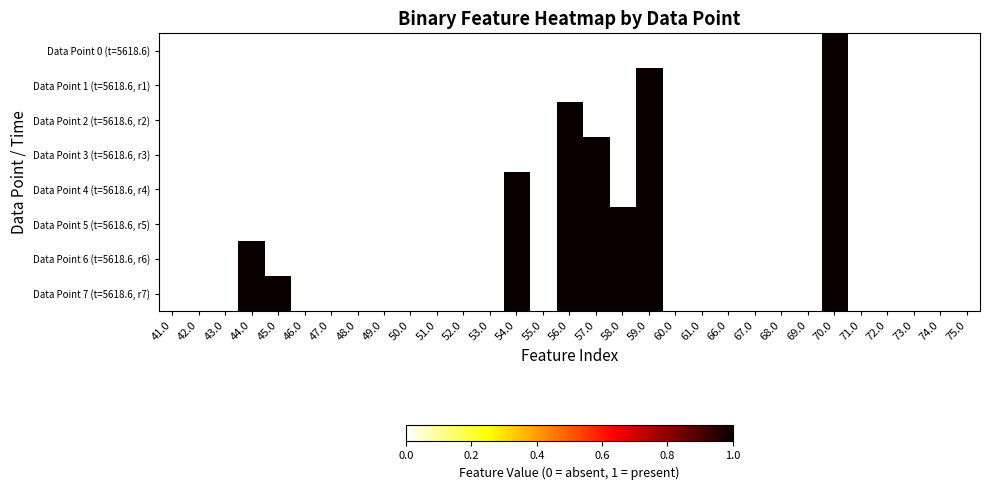

Reading left to right, what are all the values shown in this chart?

Data Point 0 (t=5618.6): 41.0=0	42.0=0	43.0=0	44.0=0	45.0=0	46.0=0	47.0=0	48.0=0	49.0=0	50.0=0	51.0=0	52.0=0	53.0=0	54.0=0	55.0=0	56.0=0	57.0=0	58.0=0	59.0=0	60.0=0	61.0=0	66.0=0	67.0=0	68.0=0	69.0=0	70.0=1	71.0=0	72.0=0	73.0=0	74.0=0	75.0=0
Data Point 1 (t=5618.6, r1): 41.0=0	42.0=0	43.0=0	44.0=0	45.0=0	46.0=0	47.0=0	48.0=0	49.0=0	50.0=0	51.0=0	52.0=0	53.0=0	54.0=0	55.0=0	56.0=0	57.0=0	58.0=0	59.0=1	60.0=0	61.0=0	66.0=0	67.0=0	68.0=0	69.0=0	70.0=1	71.0=0	72.0=0	73.0=0	74.0=0	75.0=0
Data Point 2 (t=5618.6, r2): 41.0=0	42.0=0	43.0=0	44.0=0	45.0=0	46.0=0	47.0=0	48.0=0	49.0=0	50.0=0	51.0=0	52.0=0	53.0=0	54.0=0	55.0=0	56.0=1	57.0=0	58.0=0	59.0=1	60.0=0	61.0=0	66.0=0	67.0=0	68.0=0	69.0=0	70.0=1	71.0=0	72.0=0	73.0=0	74.0=0	75.0=0
Data Point 3 (t=5618.6, r3): 41.0=0	42.0=0	43.0=0	44.0=0	45.0=0	46.0=0	47.0=0	48.0=0	49.0=0	50.0=0	51.0=0	52.0=0	53.0=0	54.0=0	55.0=0	56.0=1	57.0=1	58.0=0	59.0=1	60.0=0	61.0=0	66.0=0	67.0=0	68.0=0	69.0=0	70.0=1	71.0=0	72.0=0	73.0=0	74.0=0	75.0=0
Data Point 4 (t=5618.6, r4): 41.0=0	42.0=0	43.0=0	44.0=0	45.0=0	46.0=0	47.0=0	48.0=0	49.0=0	50.0=0	51.0=0	52.0=0	53.0=0	54.0=1	55.0=0	56.0=1	57.0=1	58.0=0	59.0=1	60.0=0	61.0=0	66.0=0	67.0=0	68.0=0	69.0=0	70.0=1	71.0=0	72.0=0	73.0=0	74.0=0	75.0=0
Data Point 5 (t=5618.6, r5): 41.0=0	42.0=0	43.0=0	44.0=0	45.0=0	46.0=0	47.0=0	48.0=0	49.0=0	50.0=0	51.0=0	52.0=0	53.0=0	54.0=1	55.0=0	56.0=1	57.0=1	58.0=1	59.0=1	60.0=0	61.0=0	66.0=0	67.0=0	68.0=0	69.0=0	70.0=1	71.0=0	72.0=0	73.0=0	74.0=0	75.0=0
Data Point 6 (t=5618.6, r6): 41.0=0	42.0=0	43.0=0	44.0=1	45.0=0	46.0=0	47.0=0	48.0=0	49.0=0	50.0=0	51.0=0	52.0=0	53.0=0	54.0=1	55.0=0	56.0=1	57.0=1	58.0=1	59.0=1	60.0=0	61.0=0	66.0=0	67.0=0	68.0=0	69.0=0	70.0=1	71.0=0	72.0=0	73.0=0	74.0=0	75.0=0
Data Point 7 (t=5618.6, r7): 41.0=0	42.0=0	43.0=0	44.0=1	45.0=1	46.0=0	47.0=0	48.0=0	49.0=0	50.0=0	51.0=0	52.0=0	53.0=0	54.0=1	55.0=0	56.0=1	57.0=1	58.0=1	59.0=1	60.0=0	61.0=0	66.0=0	67.0=0	68.0=0	69.0=0	70.0=1	71.0=0	72.0=0	73.0=0	74.0=0	75.0=0